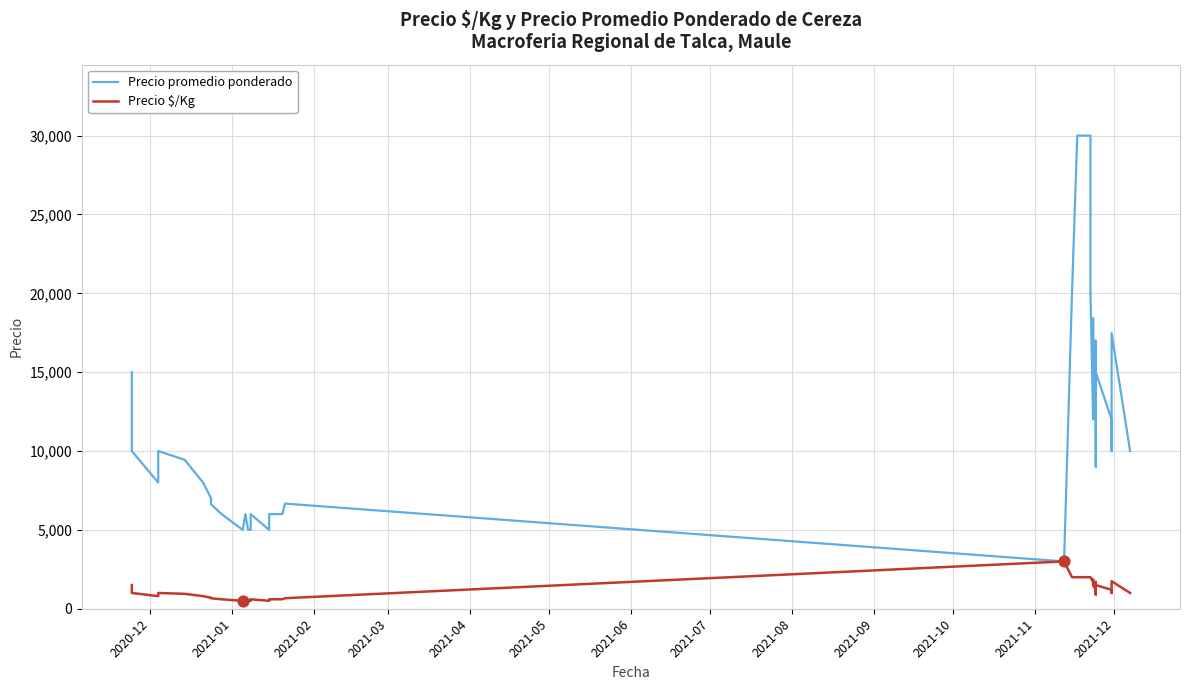

Which series reaches the minimum Y coordinate?

Precio $/Kg